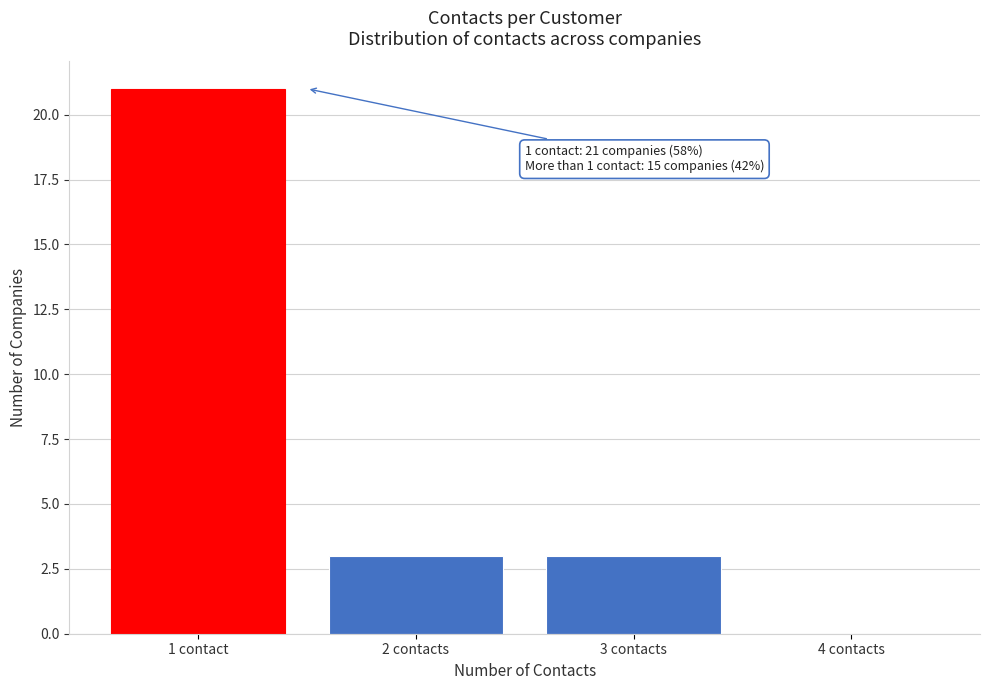

Reading left to right, extract all data points from this chart.

1 contact=21	2 contacts=3	3 contacts=3	4 contacts=0